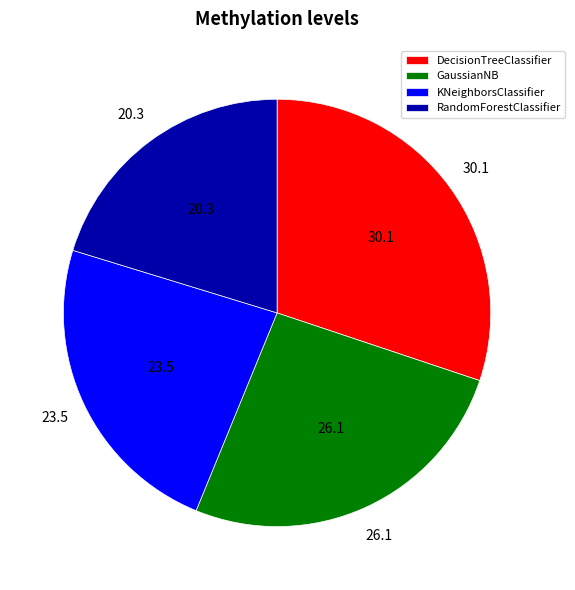

Is there a majority slice in this chart?

No